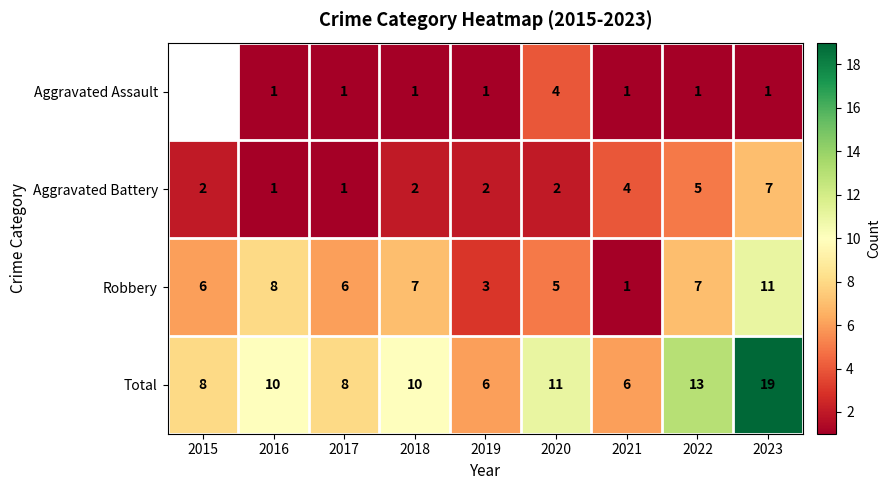

What is the lowest value of the Total series?

6